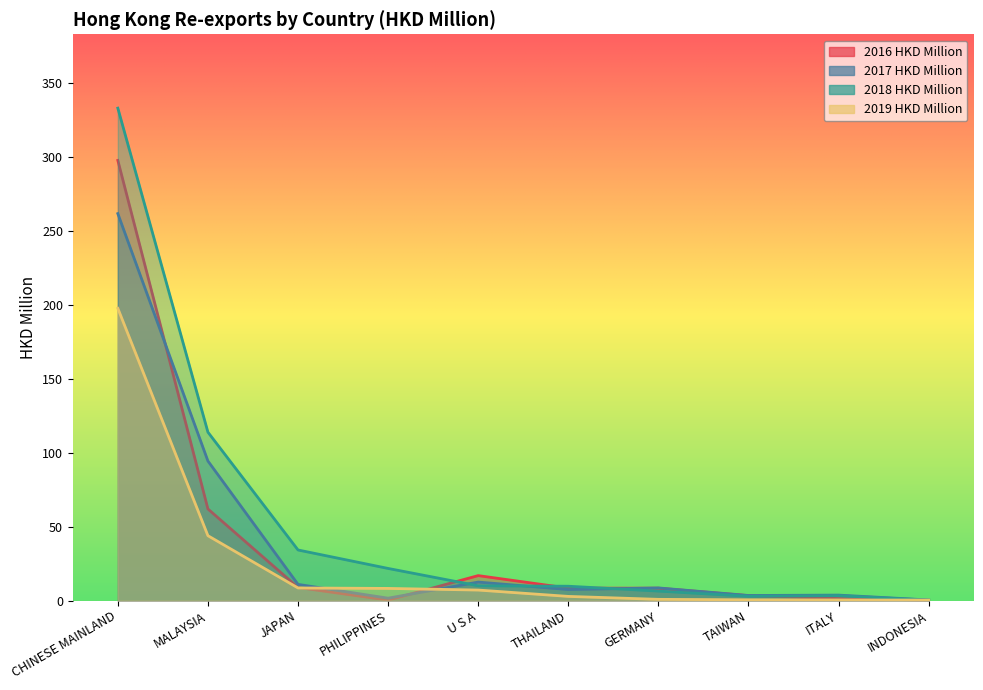

What is the minimum value for 2017 HKD Million?

0.4